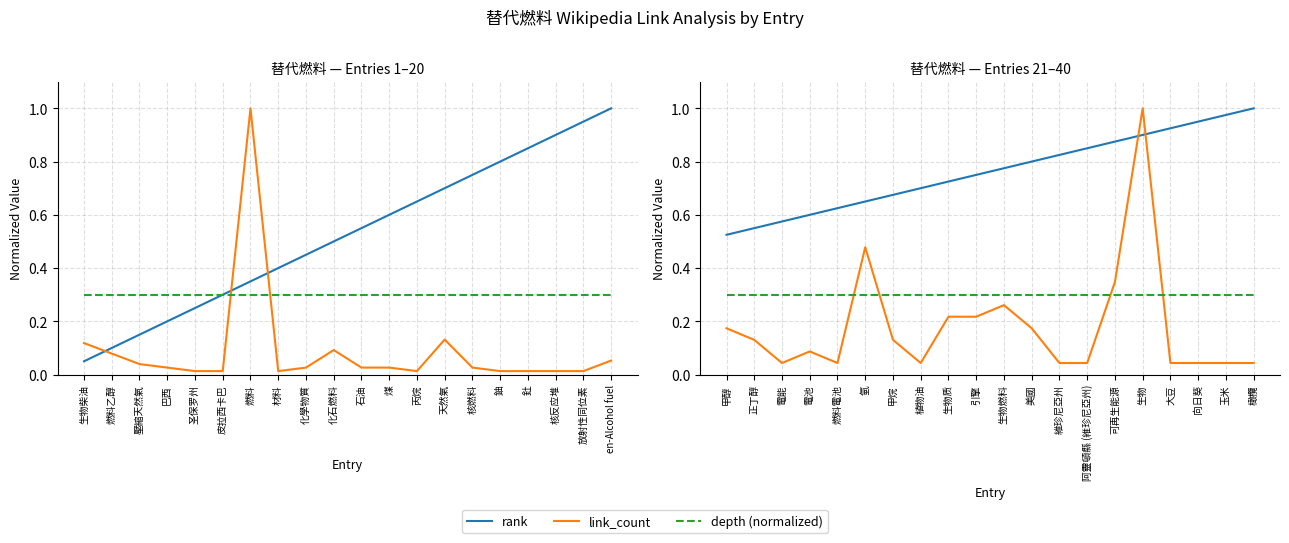

Rank the categories by depth (normalized) value from lowest to highest.

甲醇, 正丁醇, 電能, 電池, 燃料電池, 氫, 甲烷, 植物油, 生物质, 引擎, 生物燃料, 美國, 維珍尼亞州, 阿靈頓縣 (維珍尼亞州), 可再生能源, 生物, 大豆, 向日葵, 玉米, 橄欖